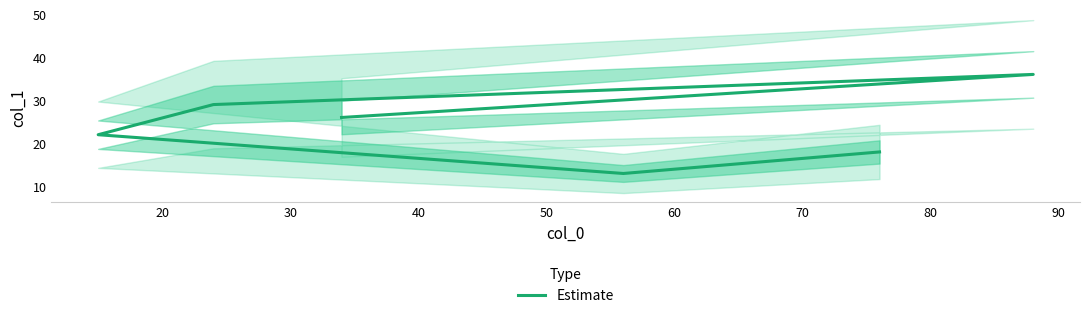

Count the values in the range 18 to 29.

4